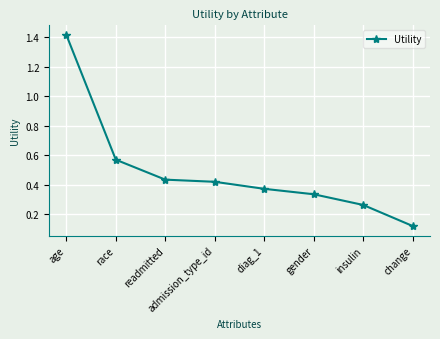

What is the difference between the values at age and admission_type_id?

1.0